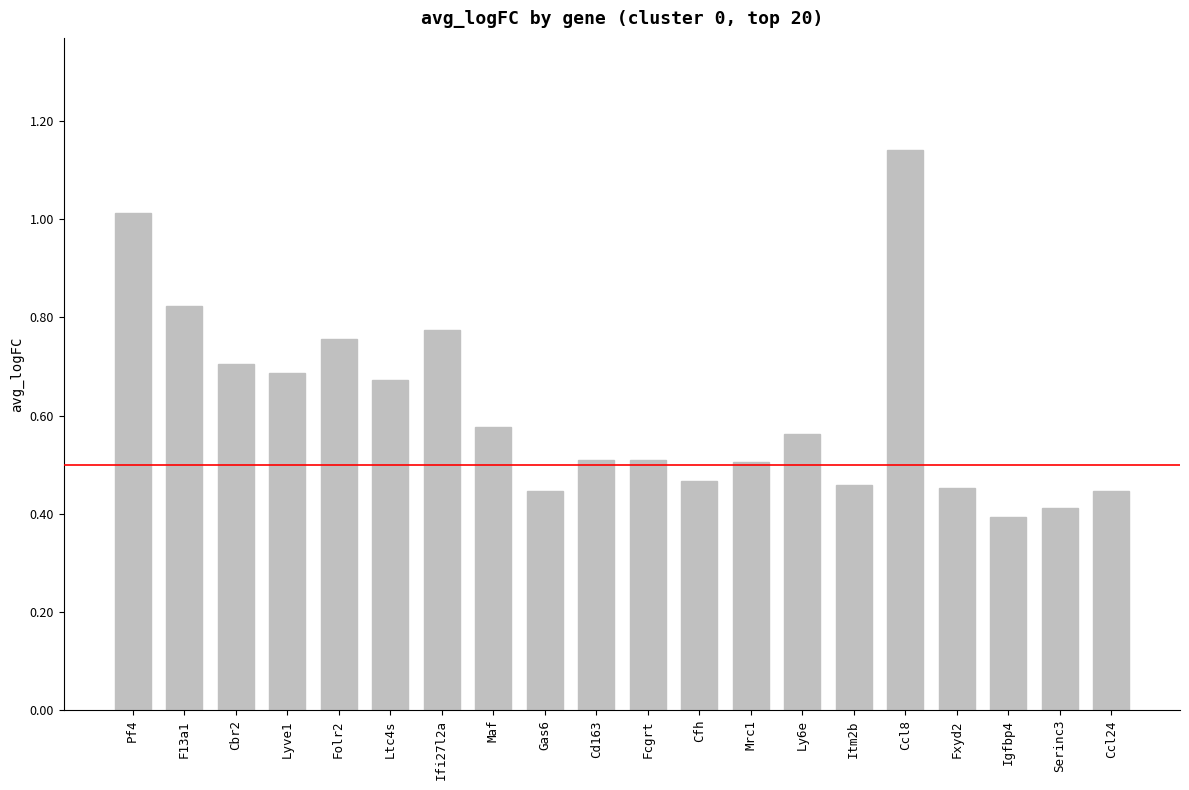

What is the sum of the values at F13a1 and Ly6e?

1.4